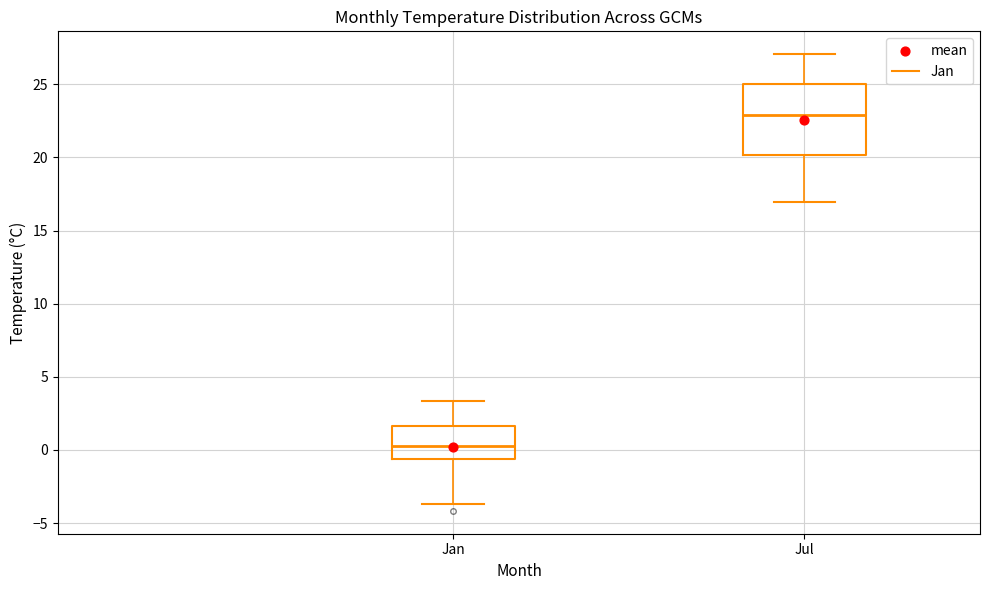

Where is the lower edge of the box for Jan on the y-axis? The values are not printed on the chart, so give them approximately, as read against the axis.

-0.5